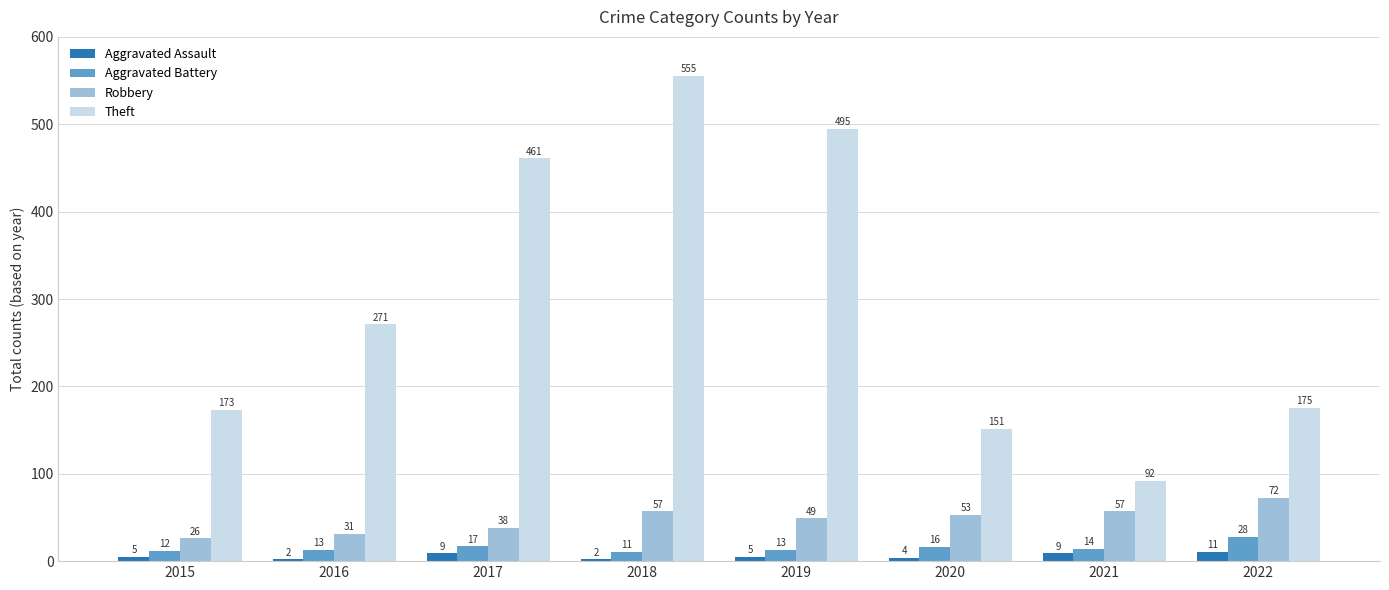

How many values in the Aggravated Battery series are below 14?

4